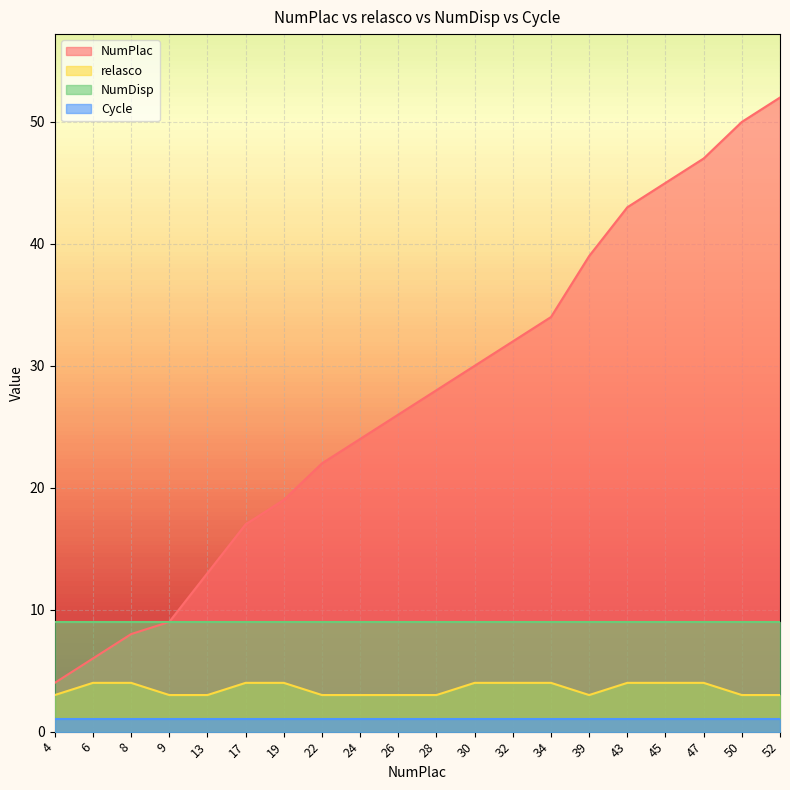

True or false: NumPlac and relasco cross at least once.

False